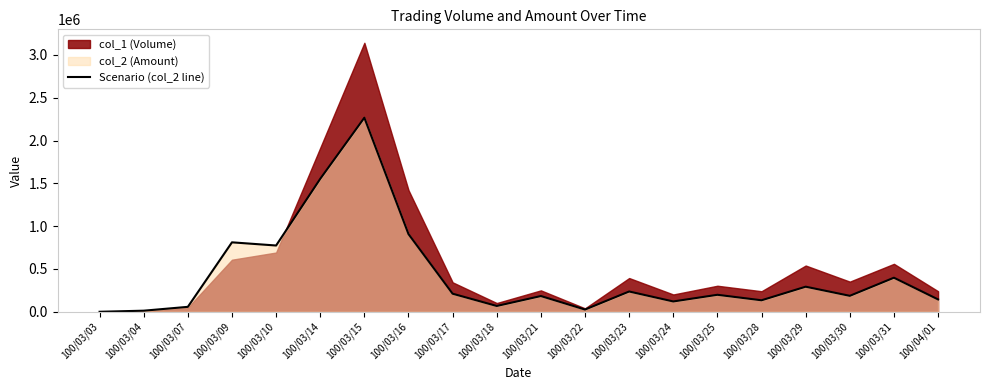

What is the ratio of the value at 100/03/22 to the value at 100/03/24?

0.2